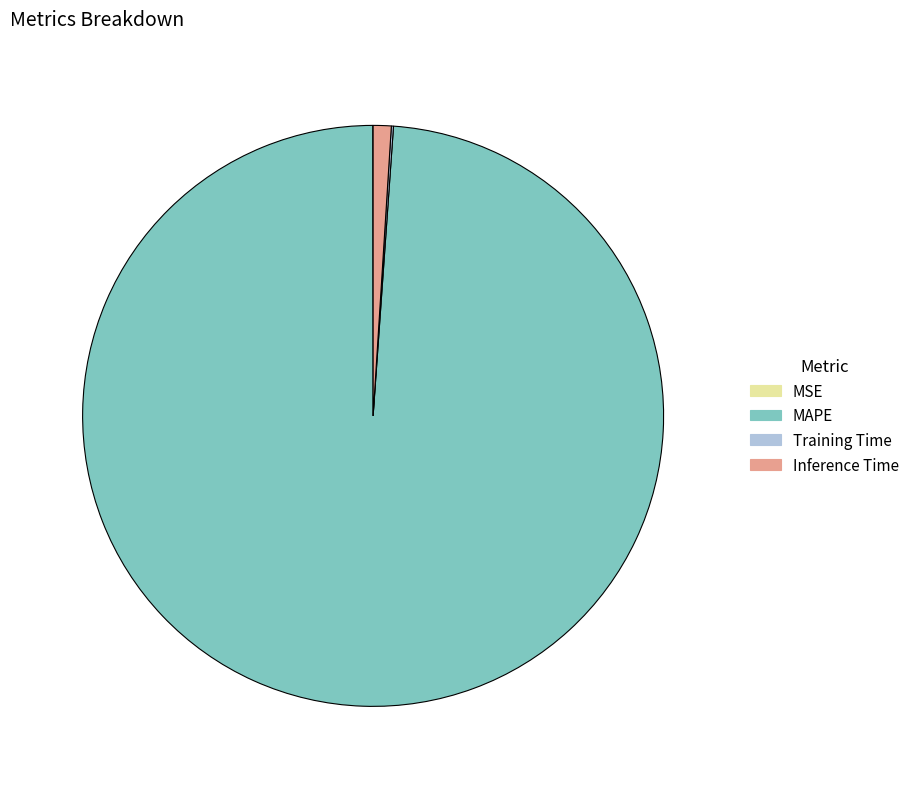

True or false: MAPE accounts for 89% of the total.

False